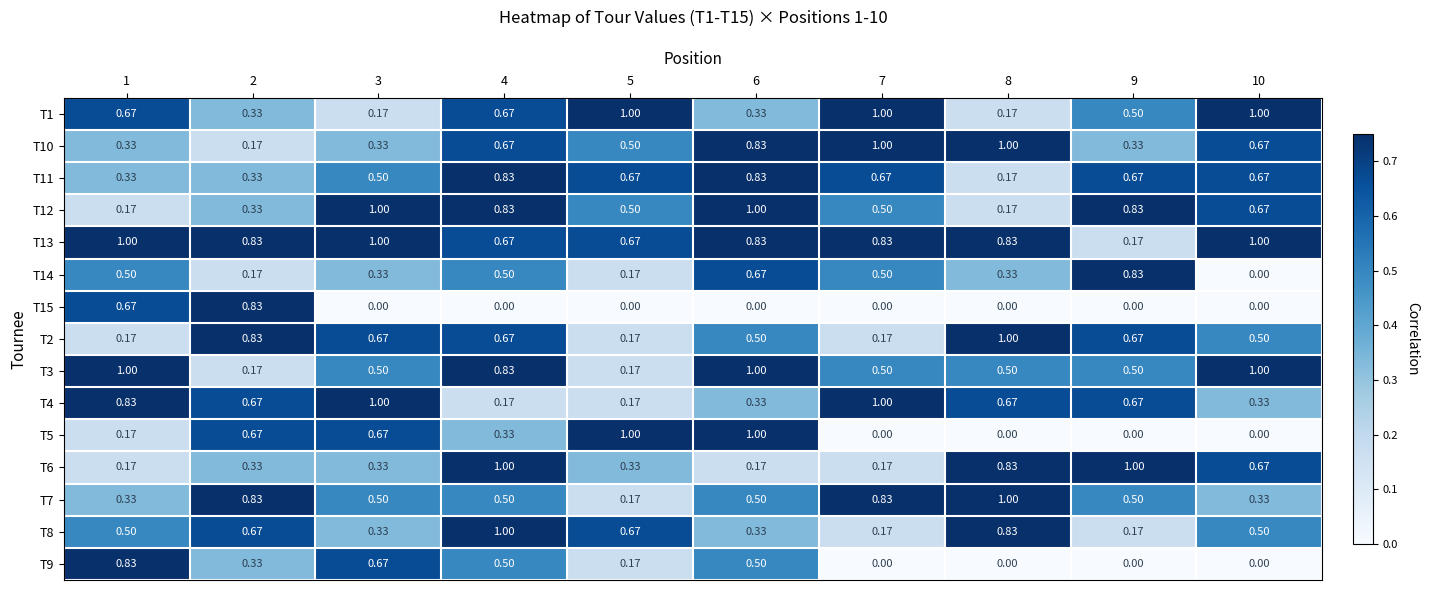

Is the value of T14 at 3 greater than the value of T8 at 1?

No